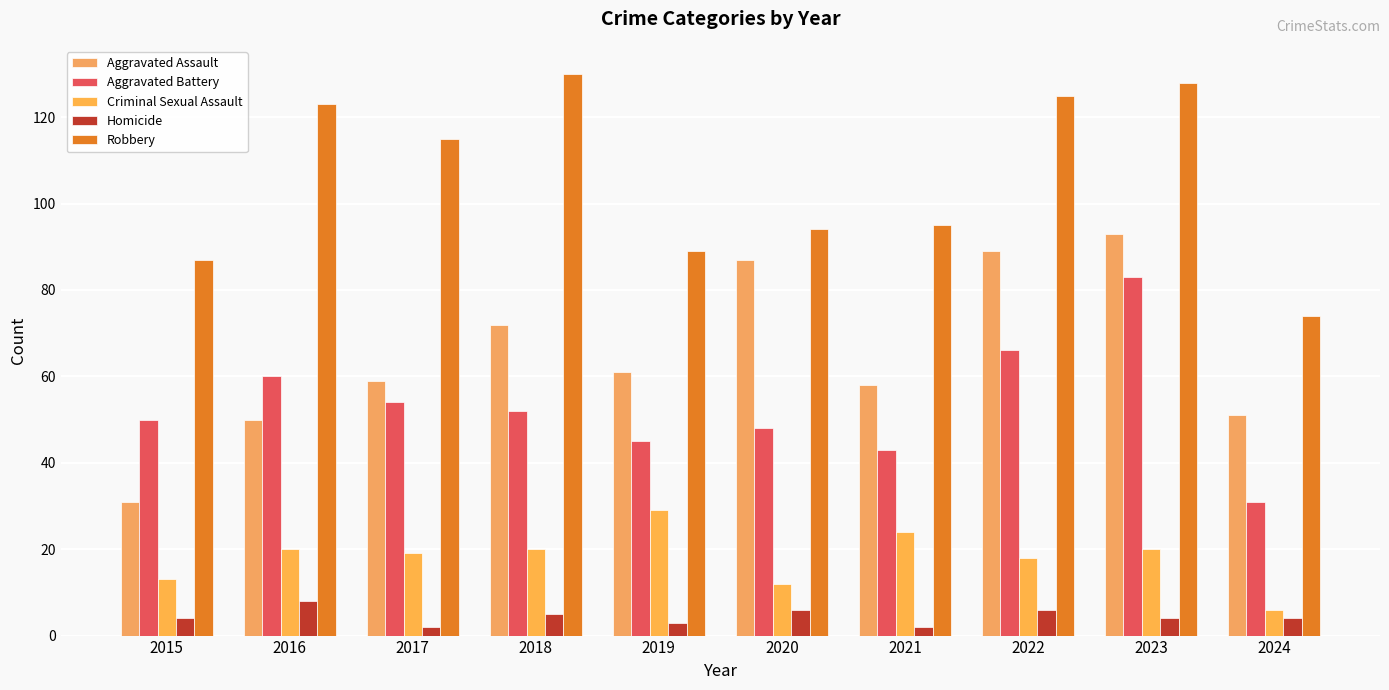

Reading left to right, list all the values displayed in this chart.

Aggravated Assault: 31	50	59	72	61	87	58	89	93	51
Aggravated Battery: 50	60	54	52	45	48	43	66	83	31
Criminal Sexual Assault: 13	20	19	20	29	12	24	18	20	6
Homicide: 4	8	2	5	3	6	2	6	4	4
Robbery: 87	123	115	130	89	94	95	125	128	74